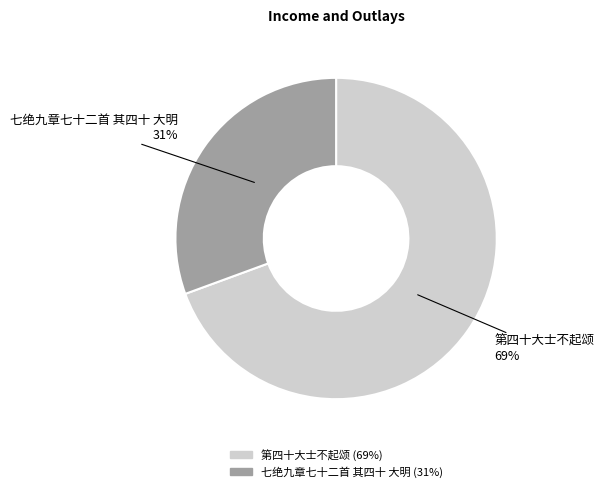

Between 七绝九章七十二首 其四十 大明 and 第四十大士不起颂, which is larger?

第四十大士不起颂